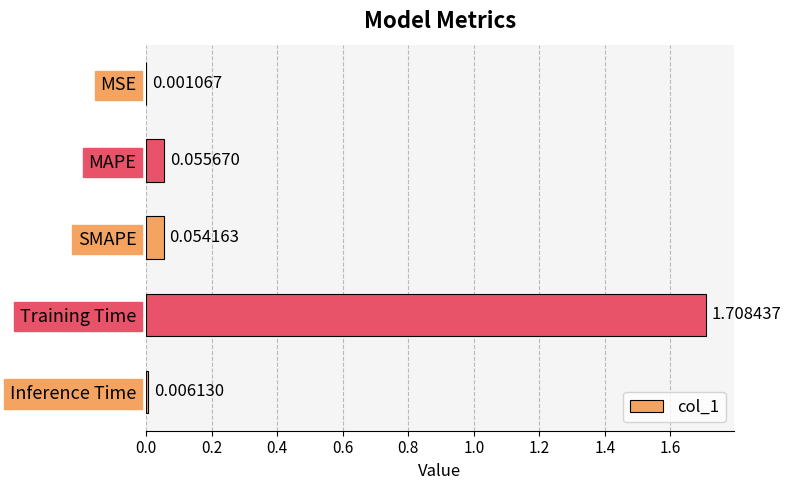

Are the bars horizontal?

Yes